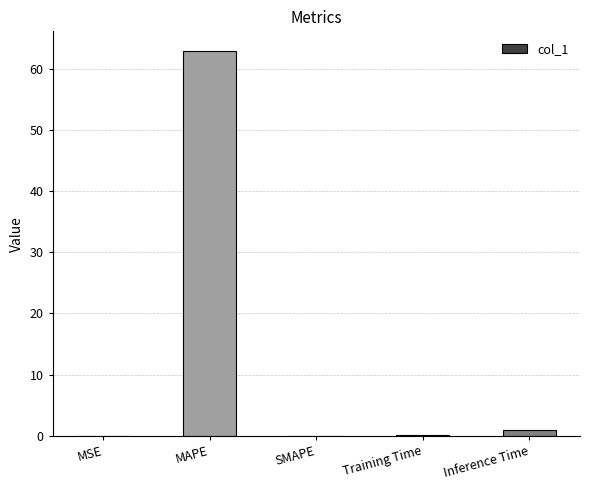

The chart shows a value of 84.7 at MAPE. True or false?

False